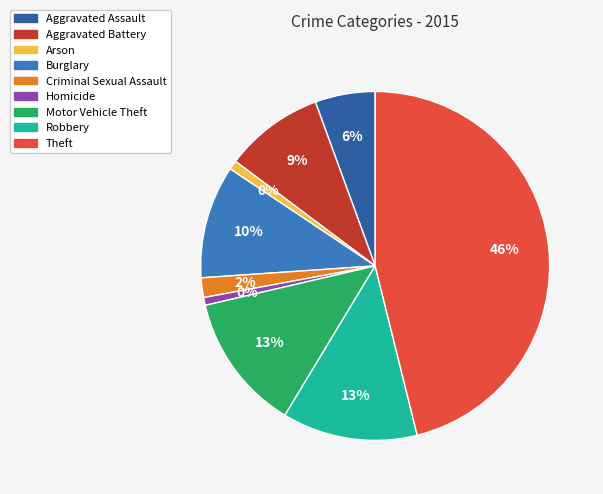

Is it true that Burglary is 10% of the pie?

True